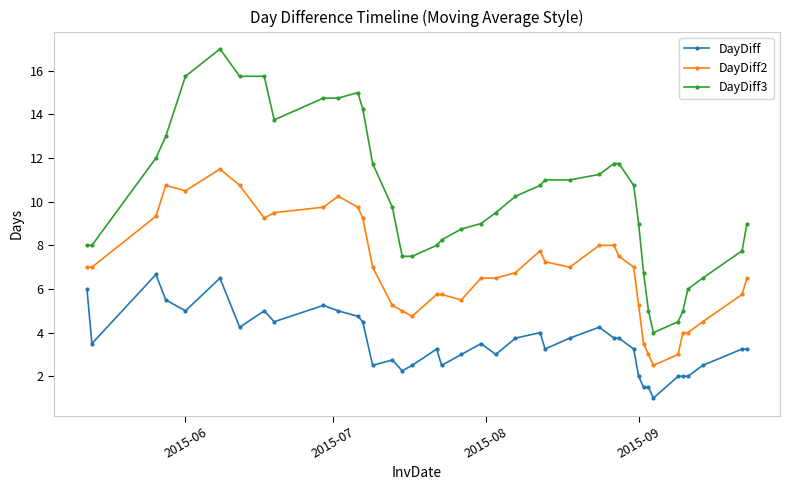

What is the difference between the maximum and minimum values in the DayDiff series?

5.7